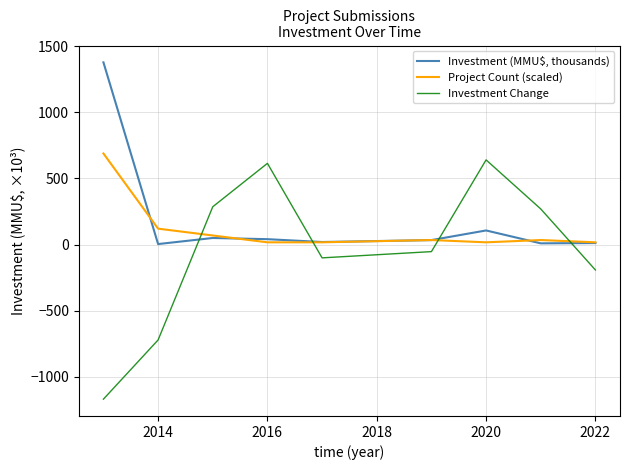

What is the smallest value displayed?

-1169.0